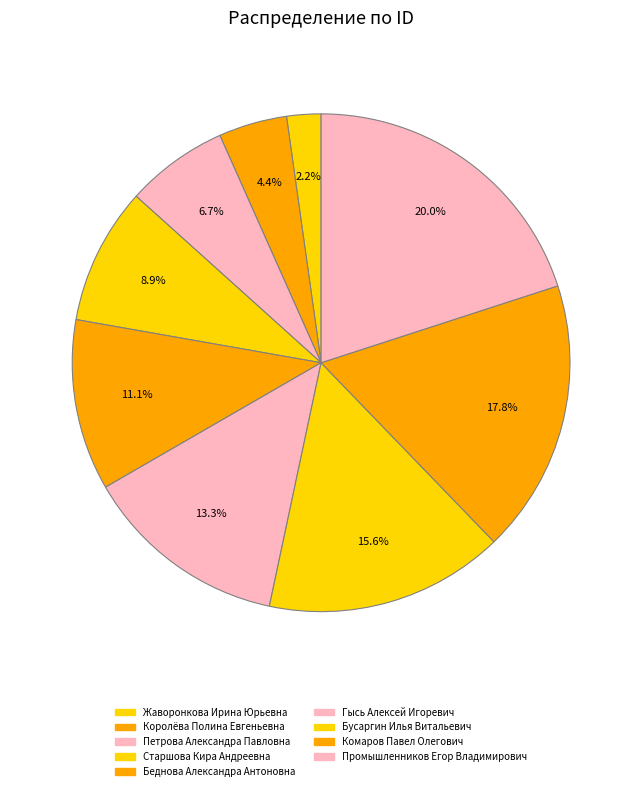

Rank the categories by value from highest to lowest.

Промышленников Егор Владимирович, Комаров Павел Олегович, Бусаргин Илья Витальевич, Гысь Алексей Игоревич, Беднова Александра Антоновна, Старшова Кира Андреевна, Петрова Александра Павловна, Королёва Полина Евгеньевна, Жаворонкова Ирина Юрьевна